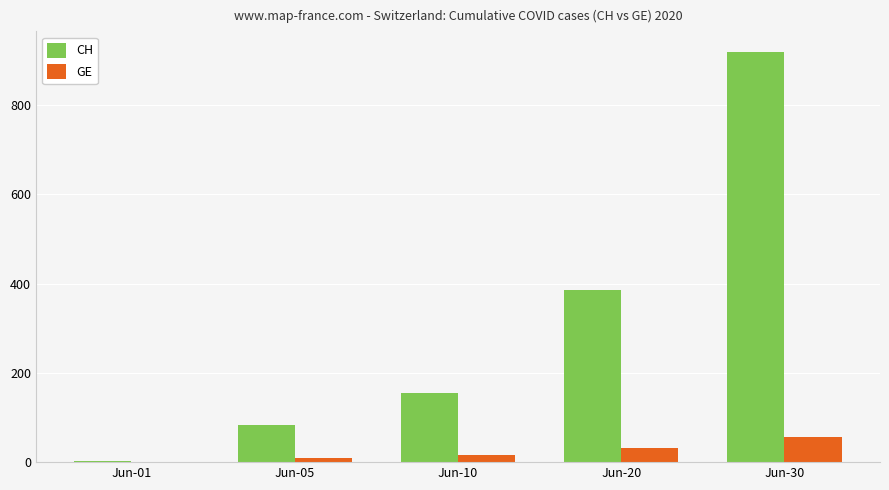

True or false: GE has a value of 56 at Jun-30.

True